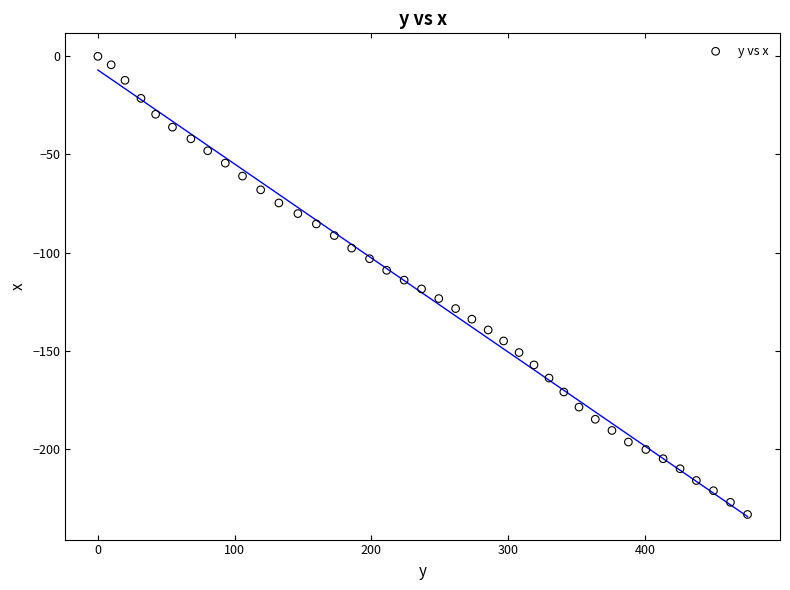

What is the range of Y values (max minus min)?

233.4